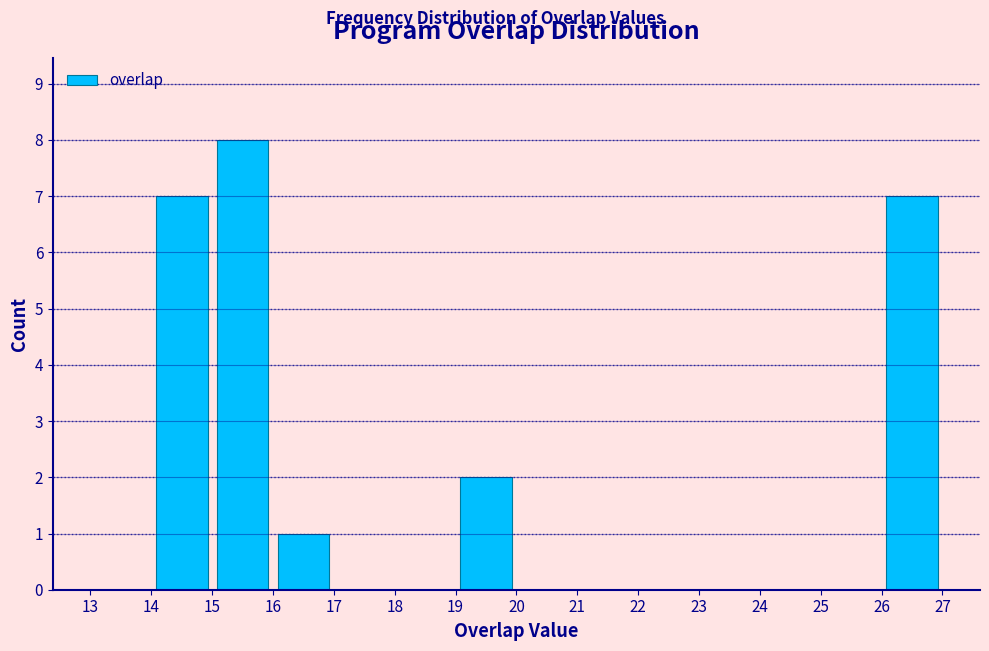

How tall is the bar that spans 16 to 17 on the x-axis? The values are not printed on the chart, so give them approximately, as read against the axis.

1